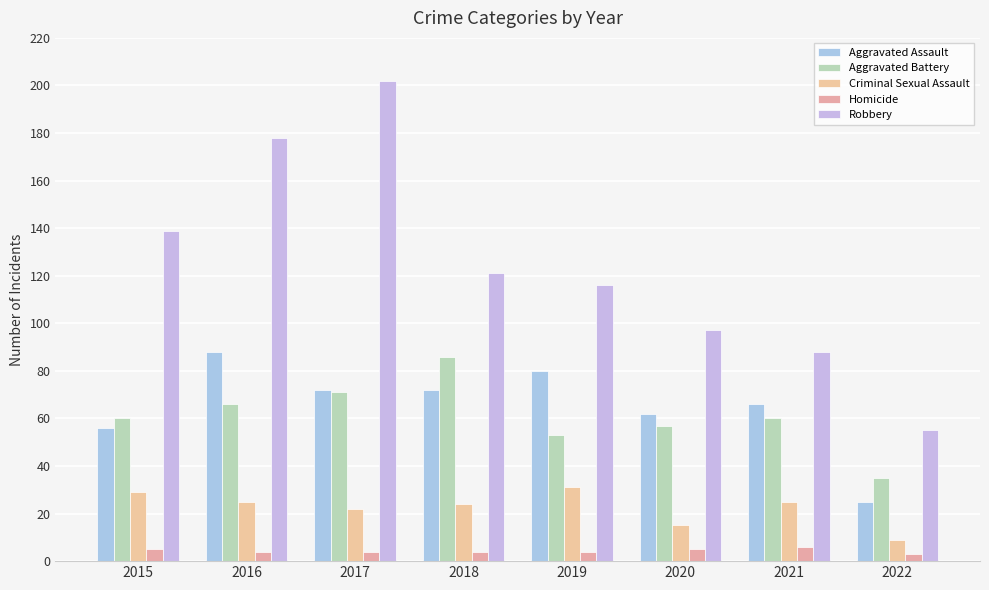

At which label does Aggravated Battery first exceed 60?

2016